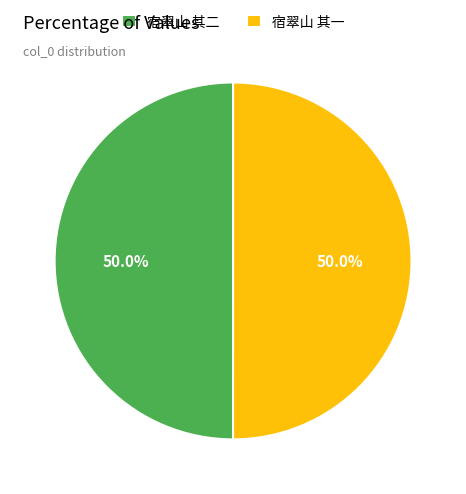

What percentage do 宿翠山 其二 and 宿翠山 其一 together represent?

100.0%